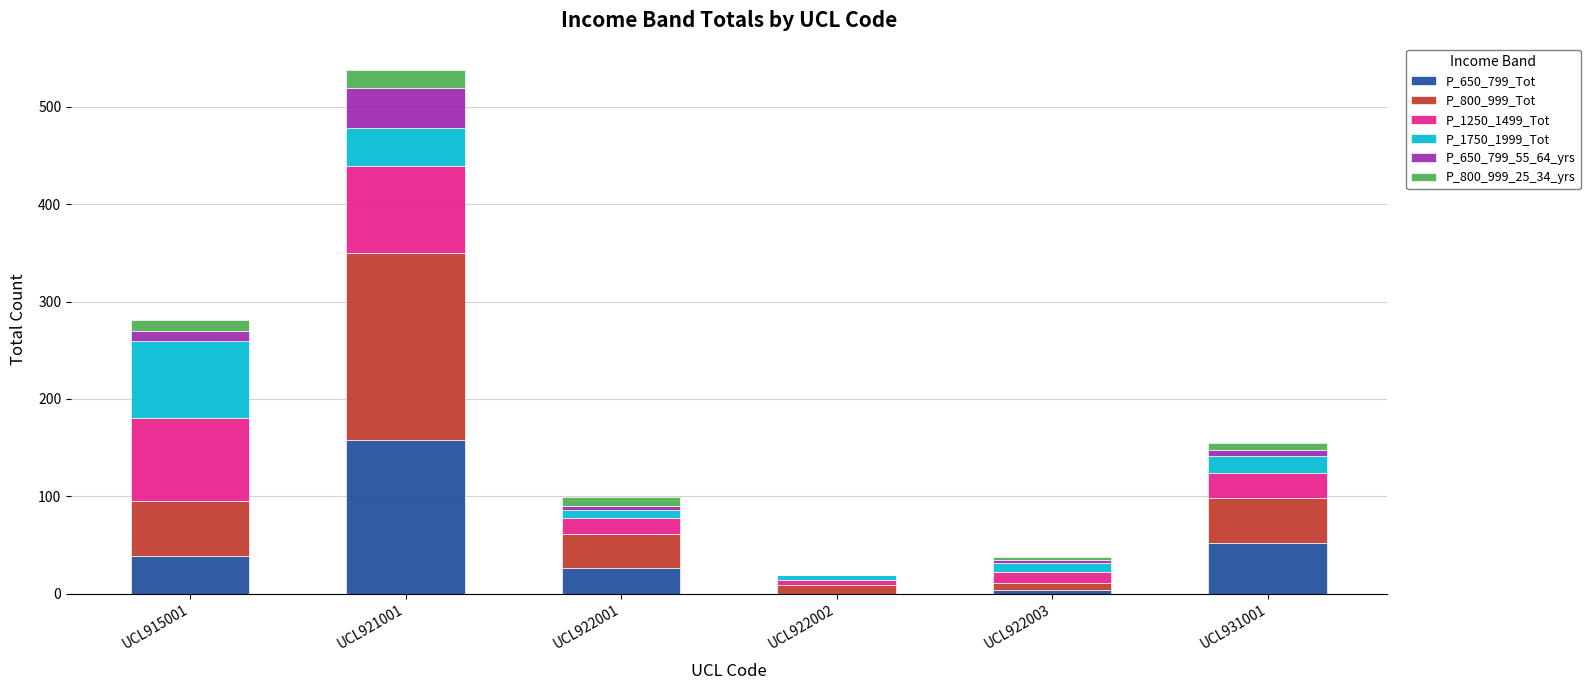

How many data points does each series have?

6